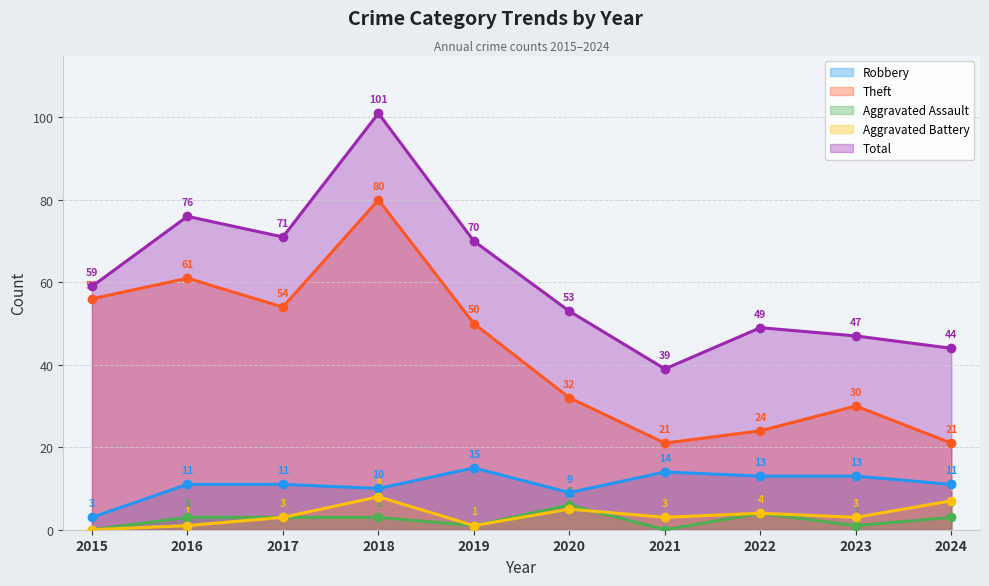

Reading left to right, what are all the values shown in this chart?

Robbery: 3	11	11	10	15	9	14	13	13	11
Theft: 56	61	54	80	50	32	21	24	30	21
Aggravated Assault: 0	3	3	3	1	6	0	4	1	3
Aggravated Battery: 0	1	3	8	1	5	3	4	3	7
Total: 59	76	71	101	70	53	39	49	47	44